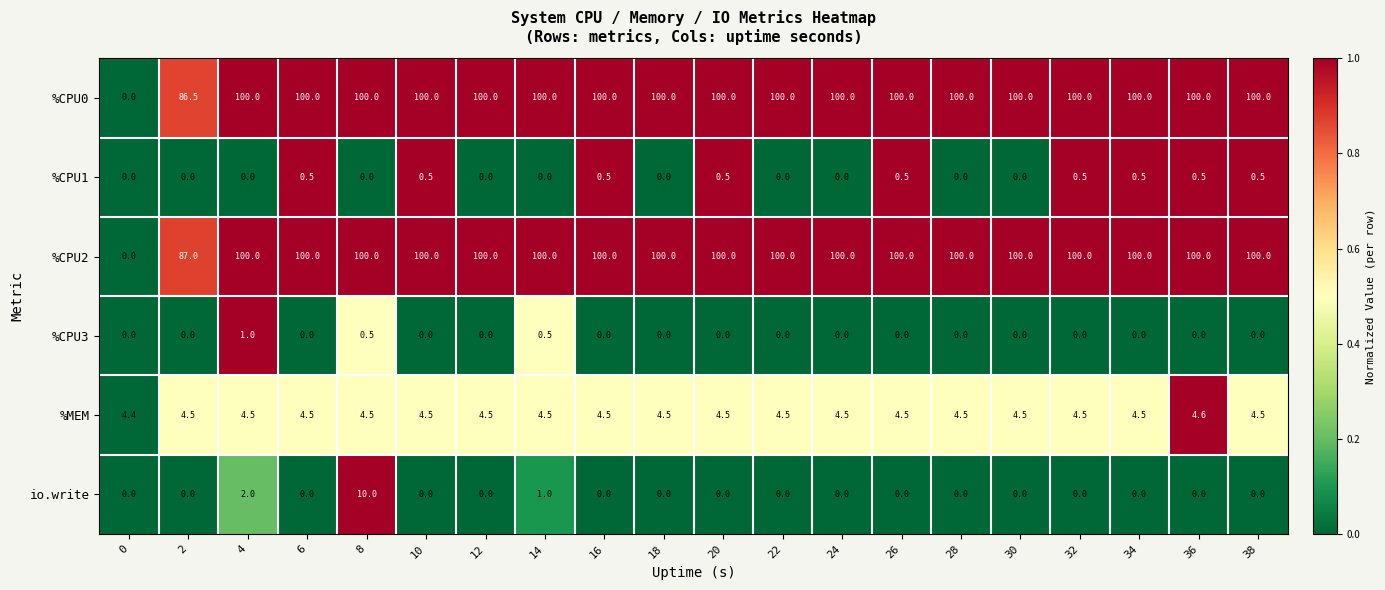

How many distinct data groups are displayed?

6